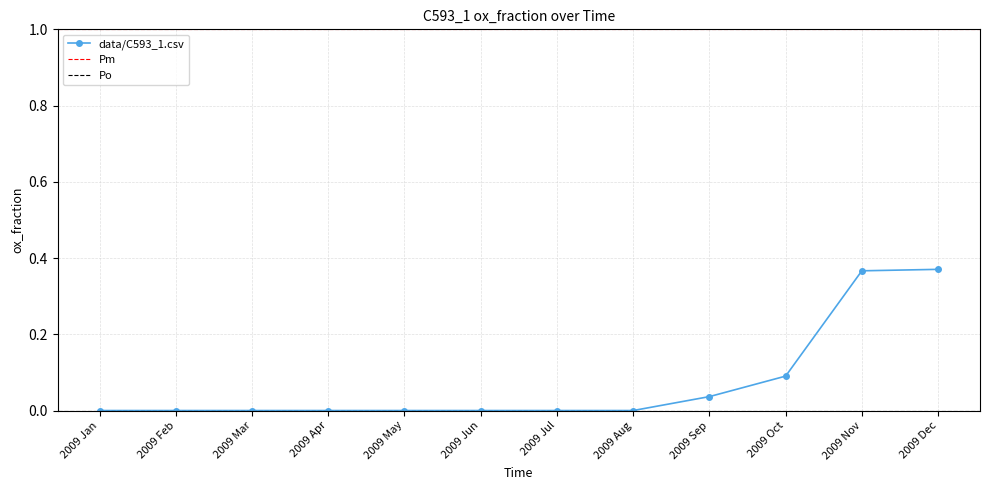

At which label is the value closest to 0?

2009 Jan